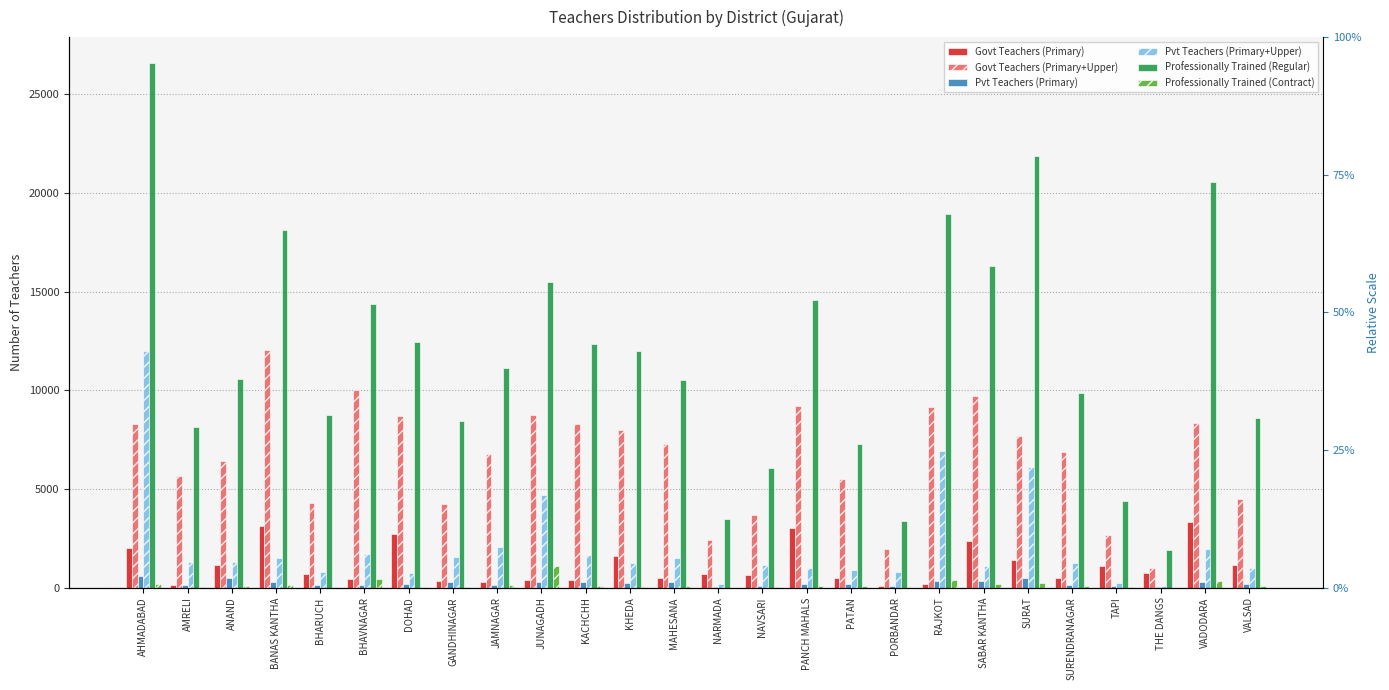

What is the highest value of the Pvt Teachers (Primary+Upper) series?

11984